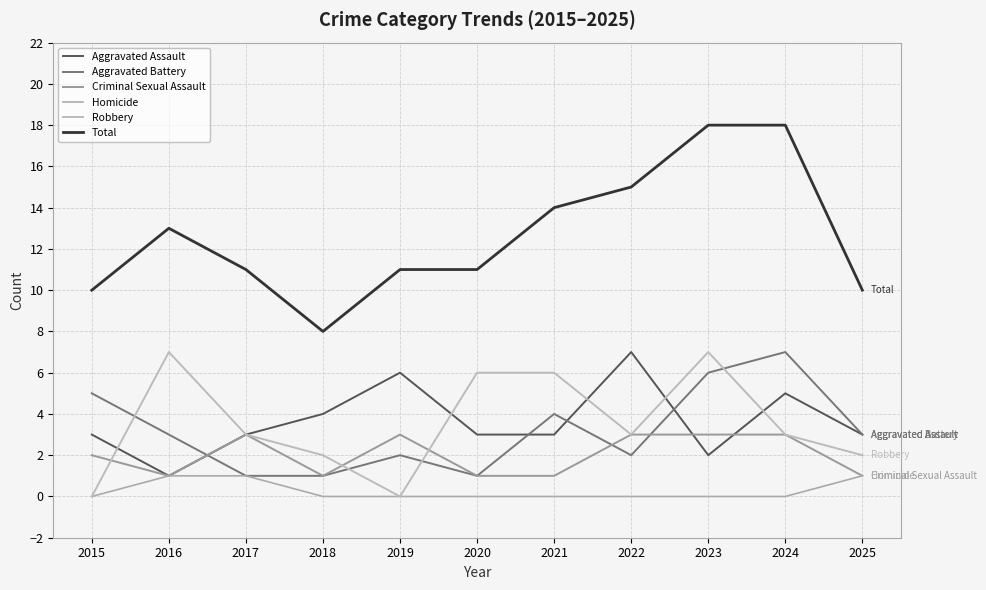

How many lines are shown in the chart?

6